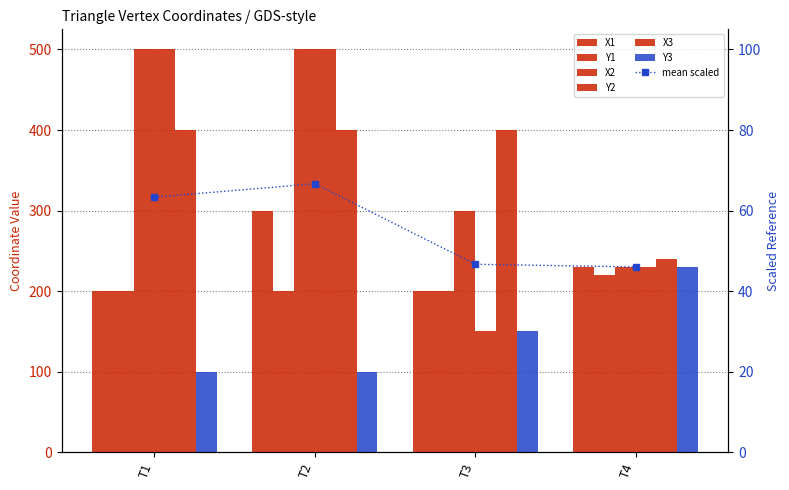

What is the difference between the highest and lowest values at T3?

250